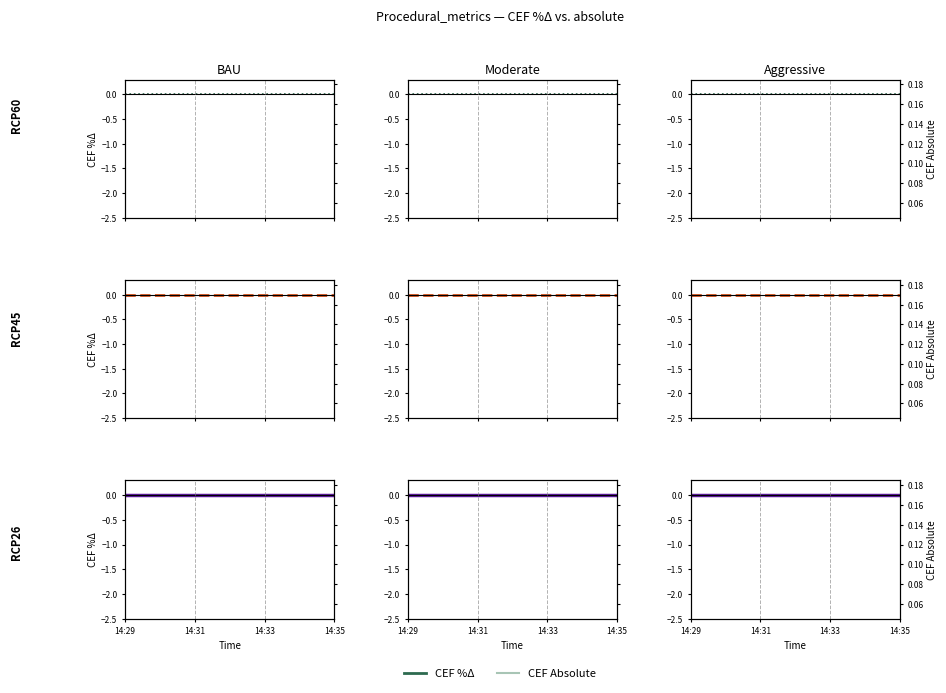

The CEF %Δ series shows 0.0 at 14:31. True or false?

True